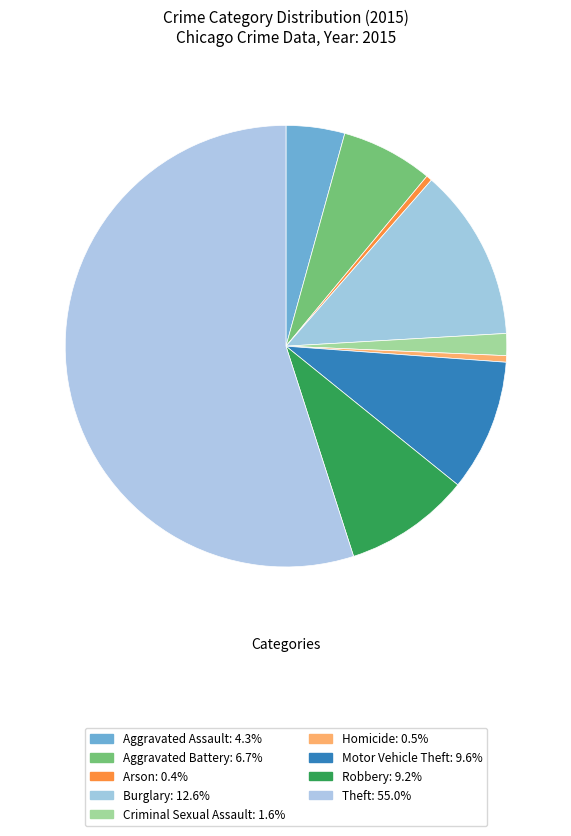

Count the number of slices in the pie.

9